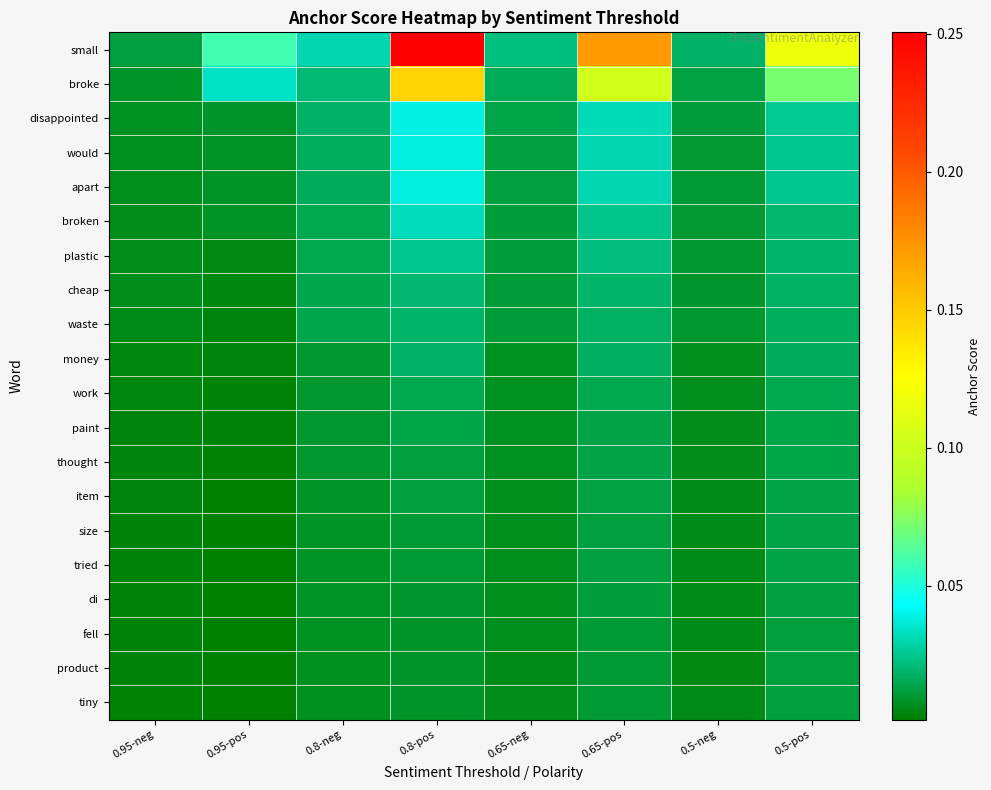

Count the number of categories in the chart.

8